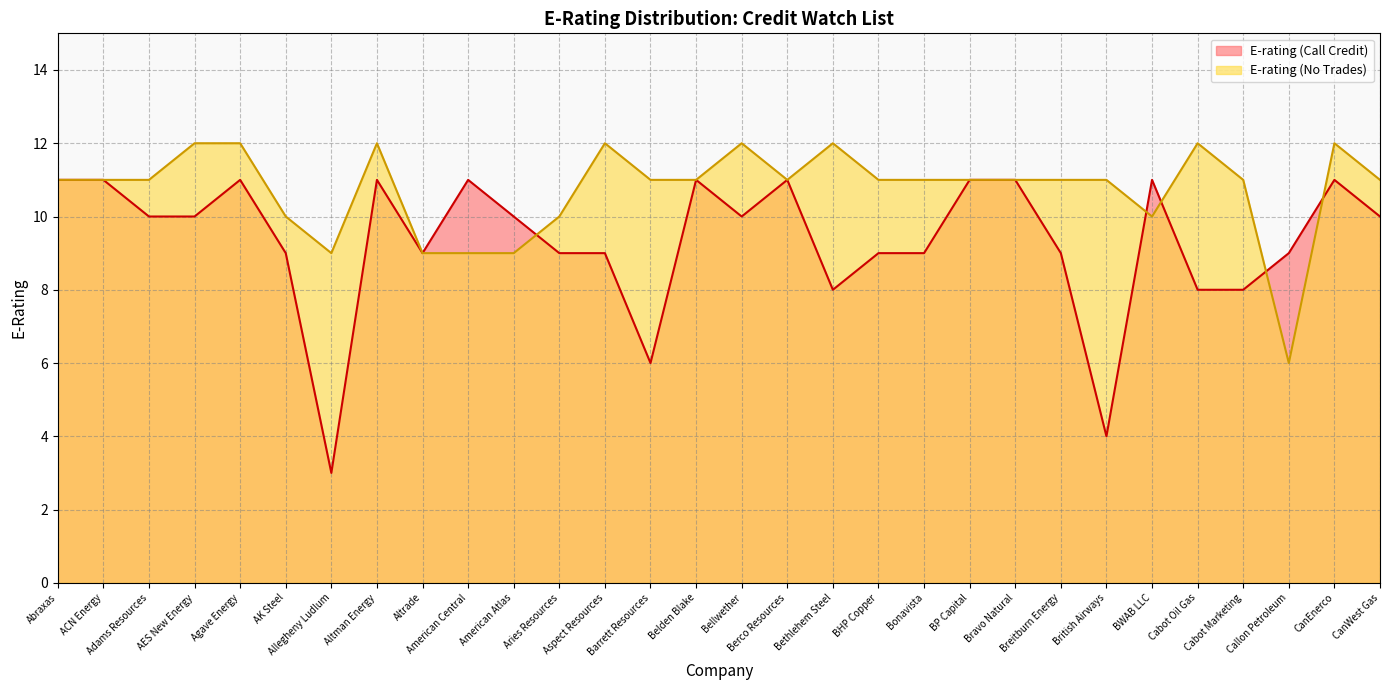

What is the difference between the highest and lowest values at Agave Energy?

1